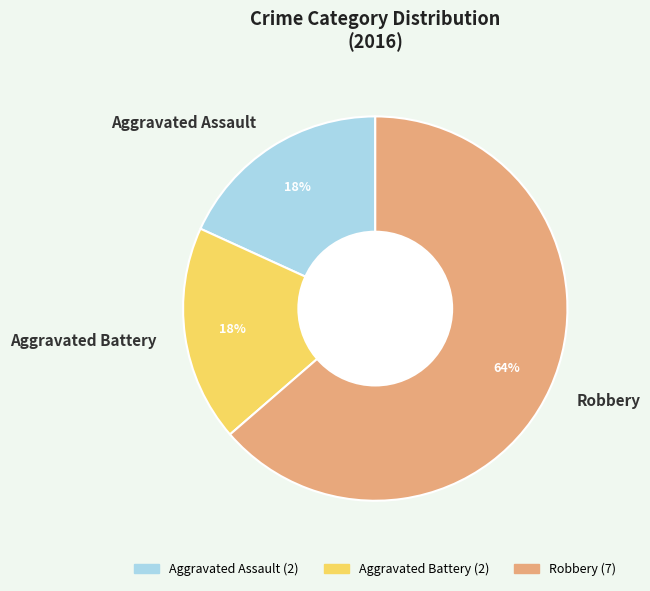

Is the sum of Robbery and Aggravated Battery greater than half?

Yes